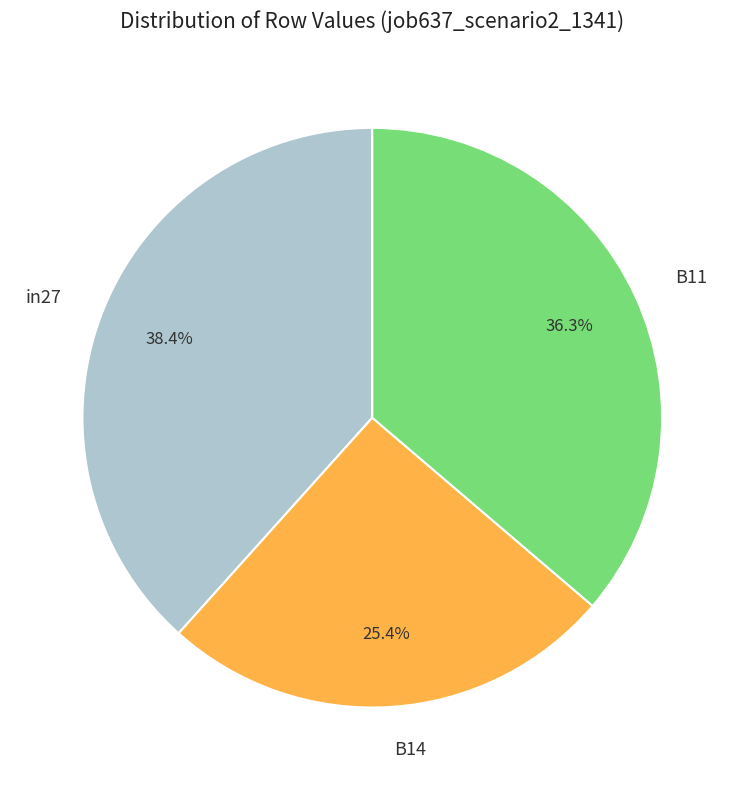

To the nearest percent, what is the average slice percentage?

33%